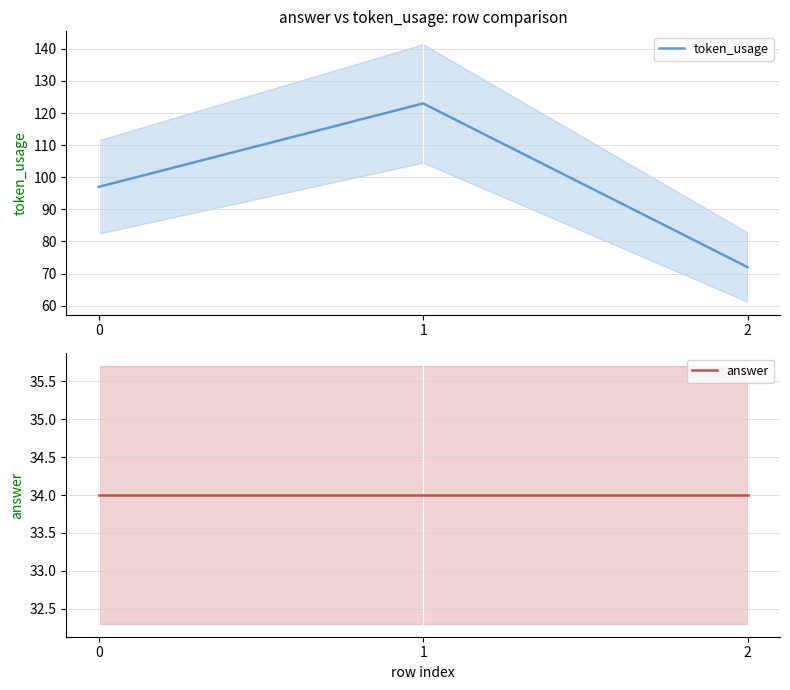

The value of token_usage at 2 is 126. True or false?

False